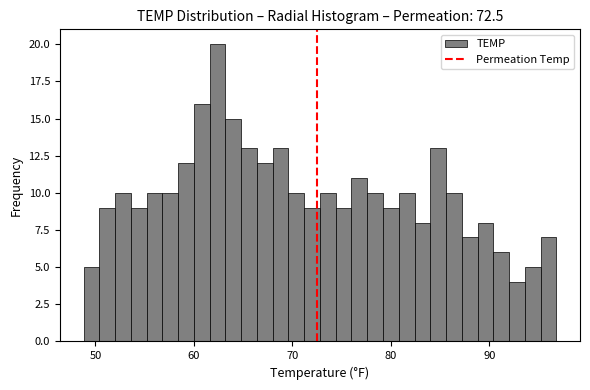

Around what value on the x-axis is the tallest bar? Give the approximate position of its centre, as read against the axis.

62